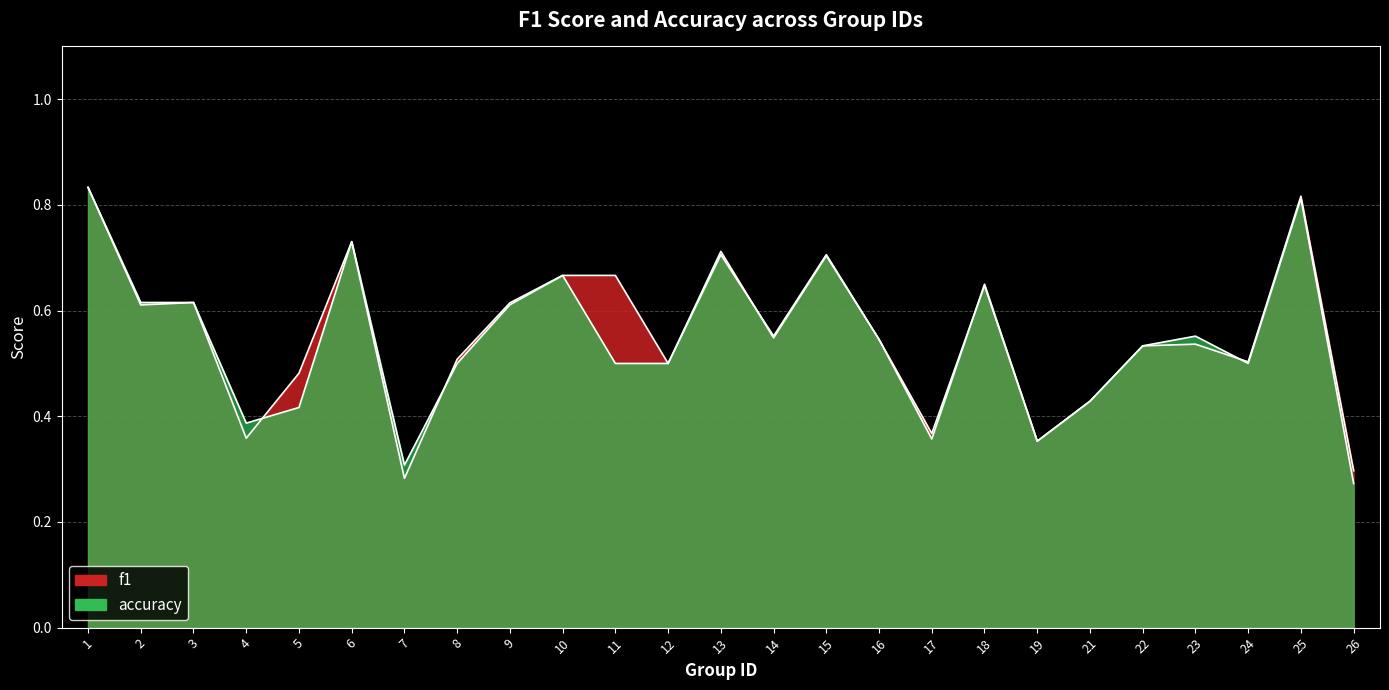

Which has a higher value, 15 or 8?

15